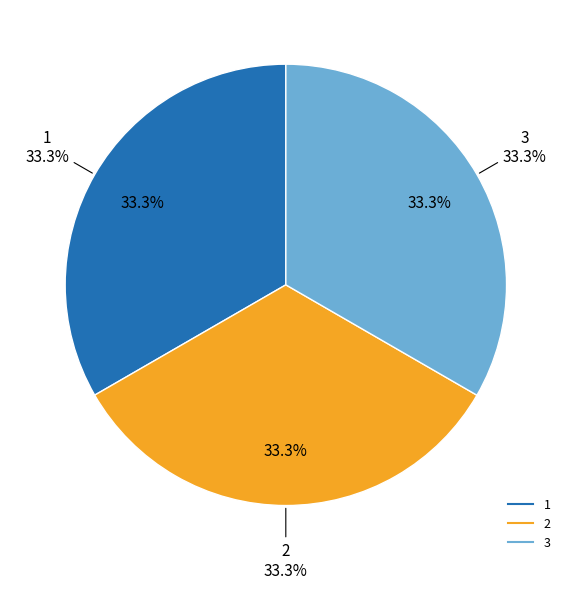

Is there a majority slice in this chart?

No